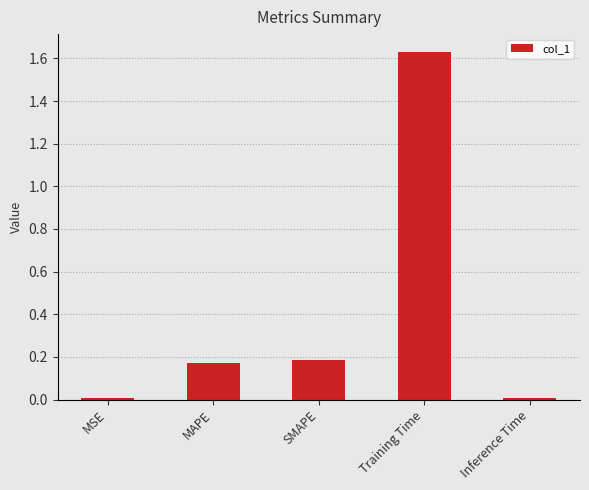

What is the change in value from MAPE to Inference Time?

-0.2